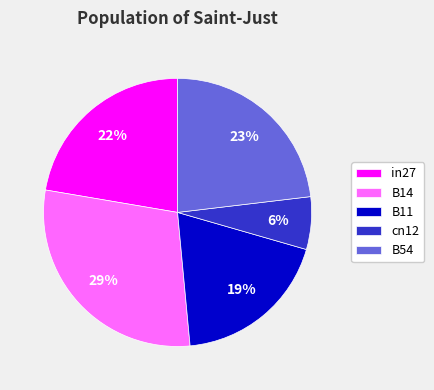

Does B14 represent more than half of the total?

No